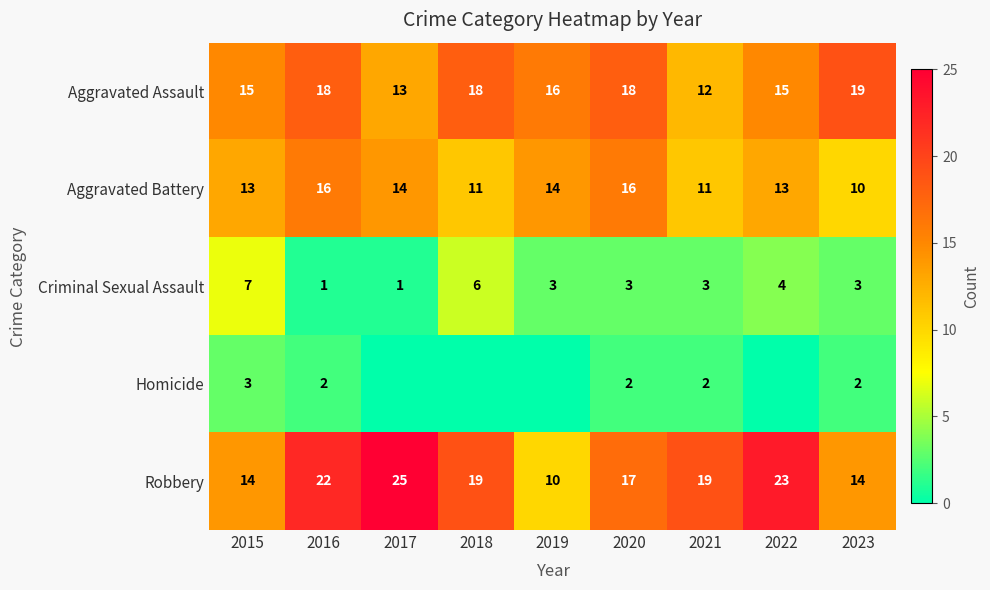

The Aggravated Assault series shows 18 at 2016. True or false?

True